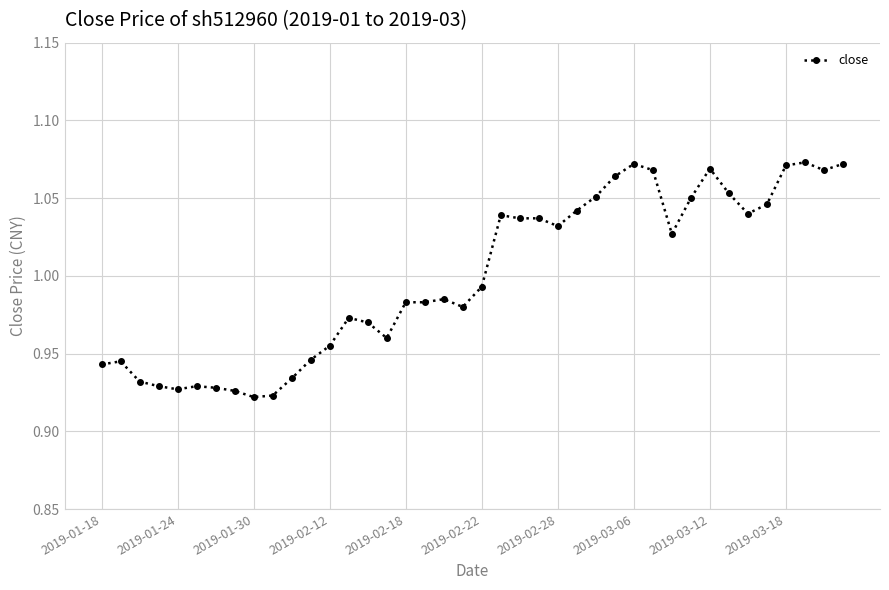

What is the sum of all values?

40.0